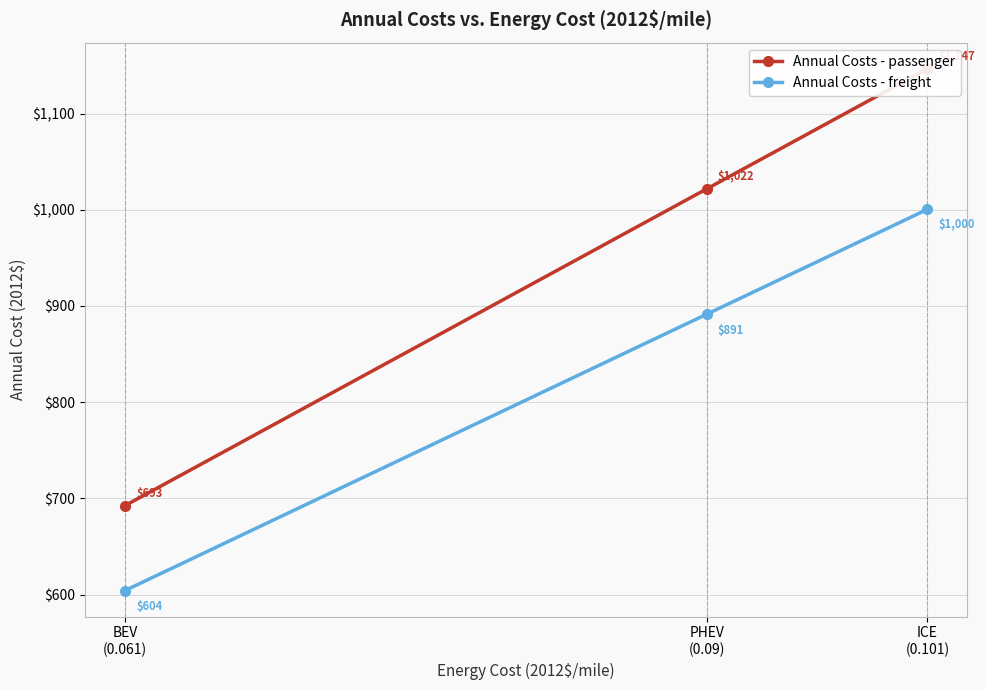

At which label is Annual Costs - freight closest to 802?

PHEV
(0.09)